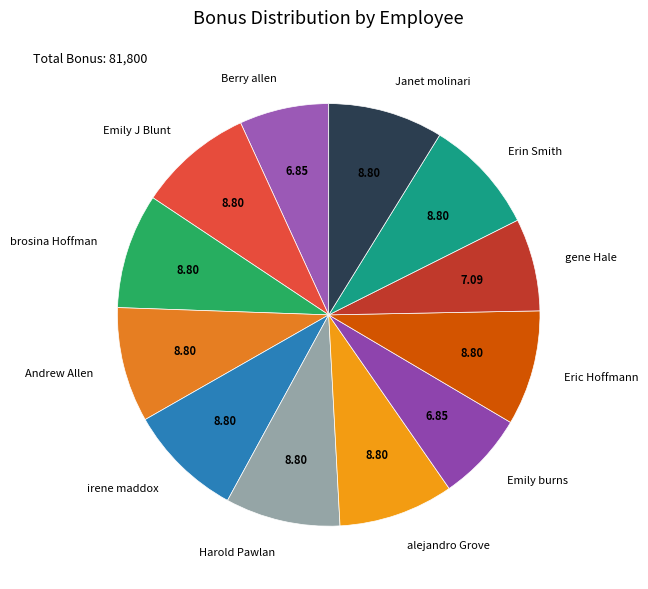

Is it true that Harold Pawlan is 9% of the pie?

True